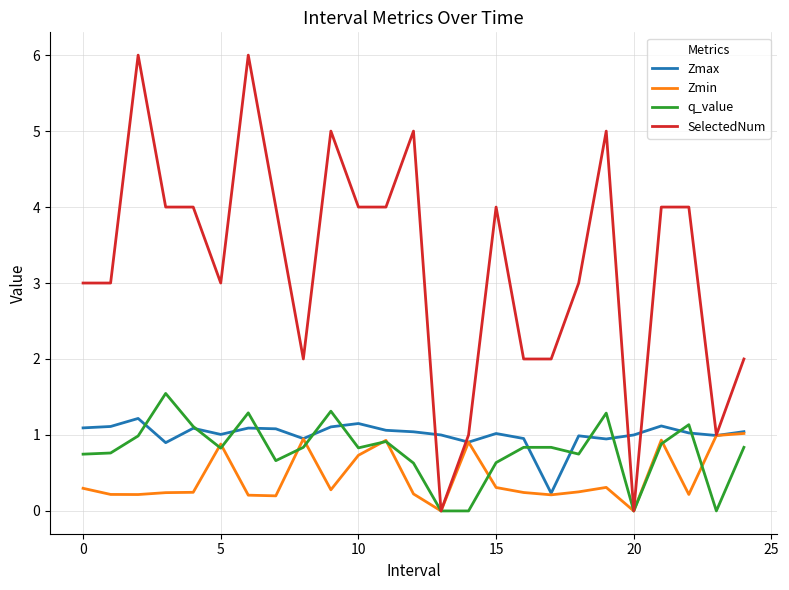

True or false: Zmin has more than 2 interior local peaks.

True